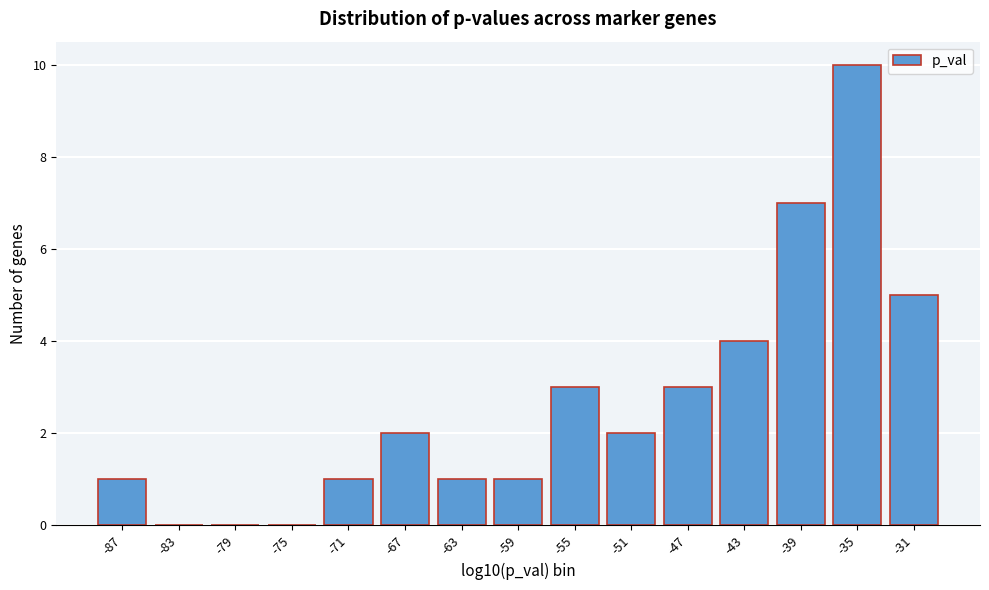

Reading left to right, transcribe all the data shown in this chart.

-87=1	-83=0	-79=0	-75=0	-71=1	-67=2	-63=1	-59=1	-55=3	-51=2	-47=3	-43=4	-39=7	-35=10	-31=5